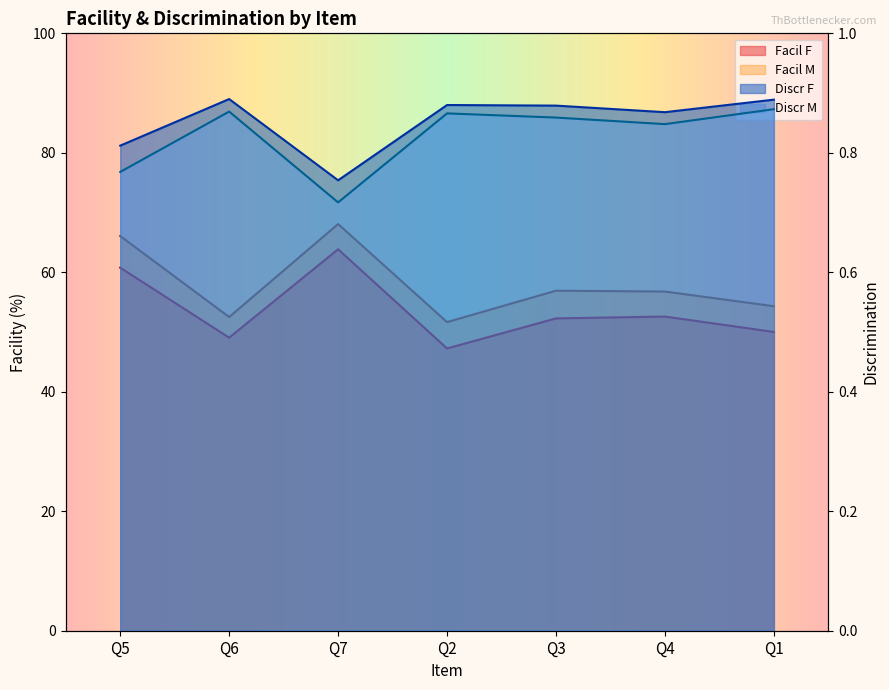

What is the minimum value for Facil F?

47.2